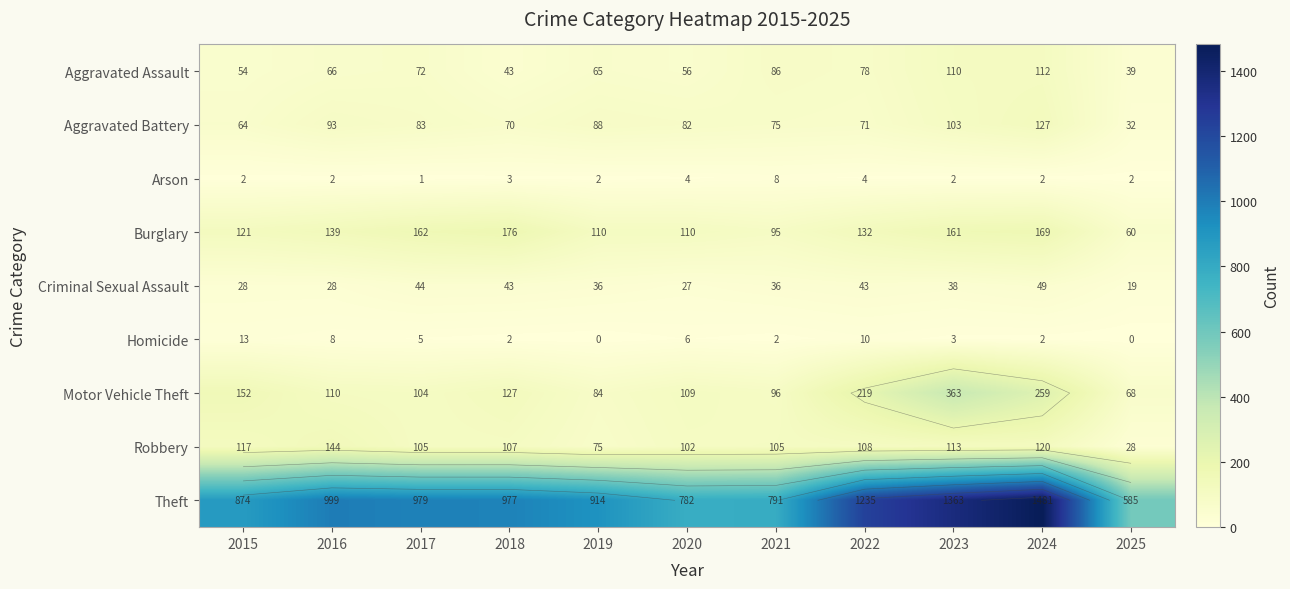

The value of Homicide at 2021 is 4. True or false?

False